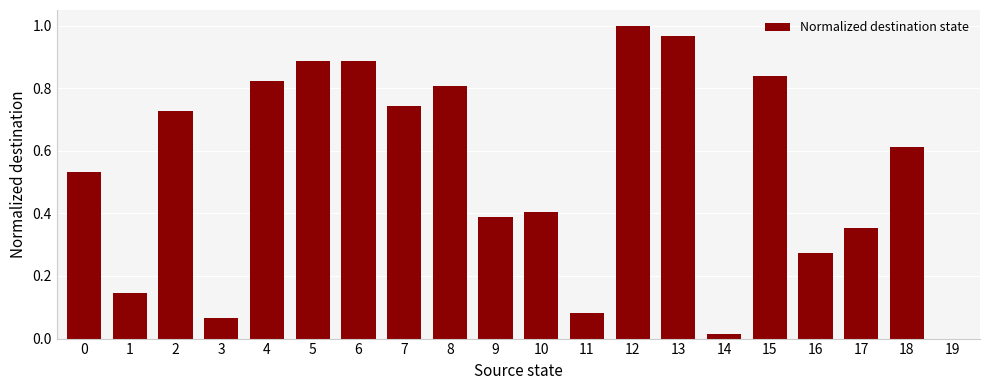

Is it true that the value at 12 is 1.5?

False